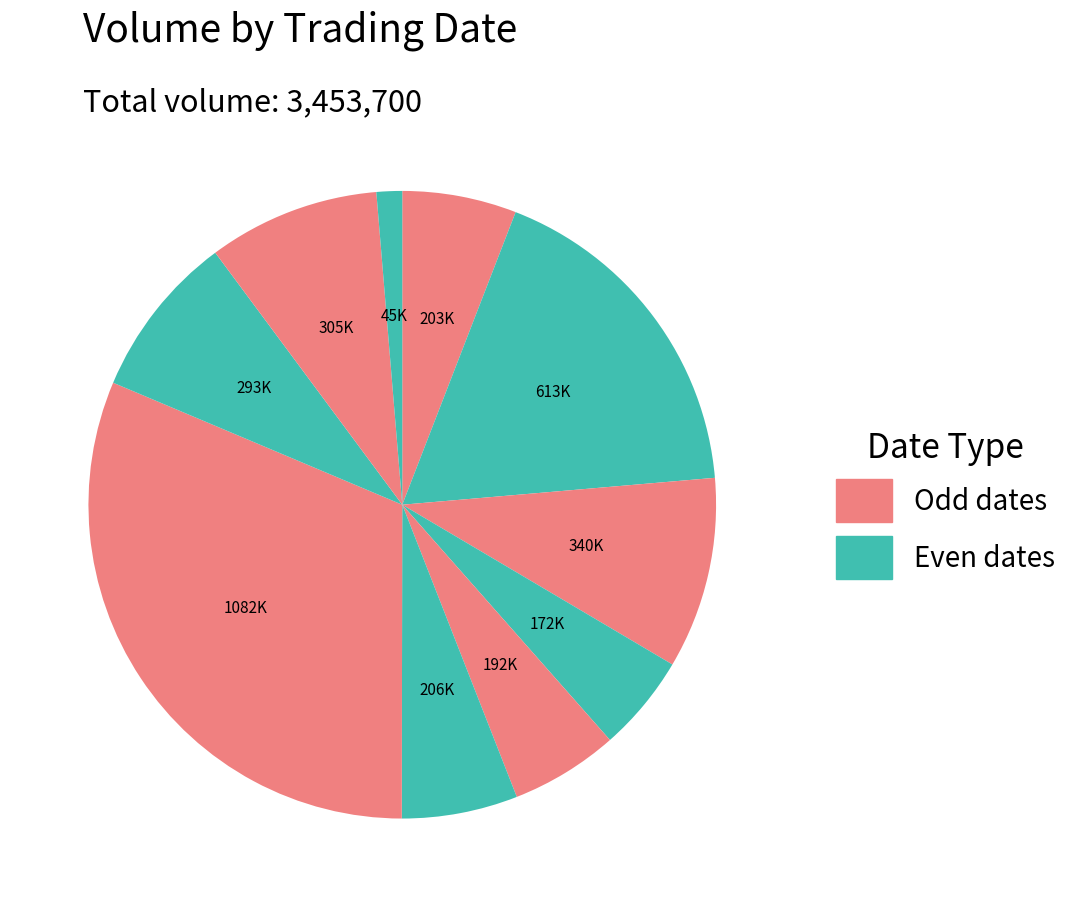

Count the number of slices in the pie.

10